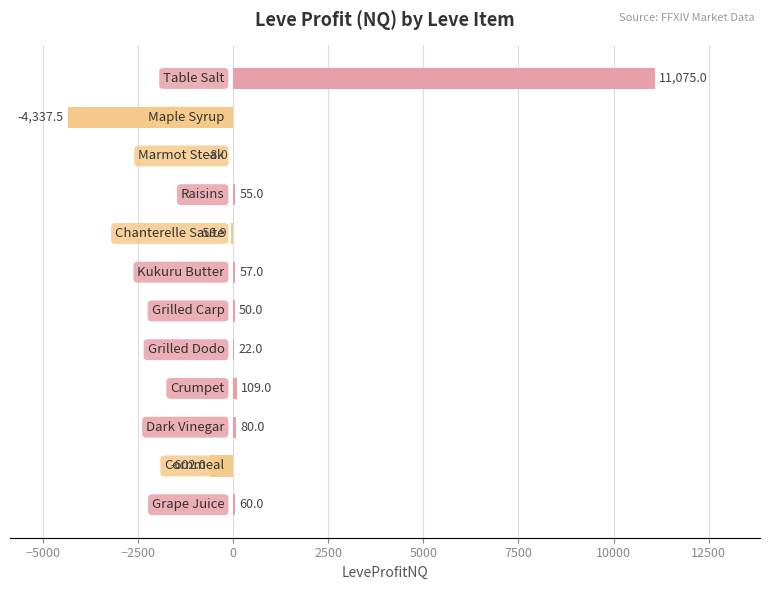

What is the maximum value shown in the chart?

11075.0